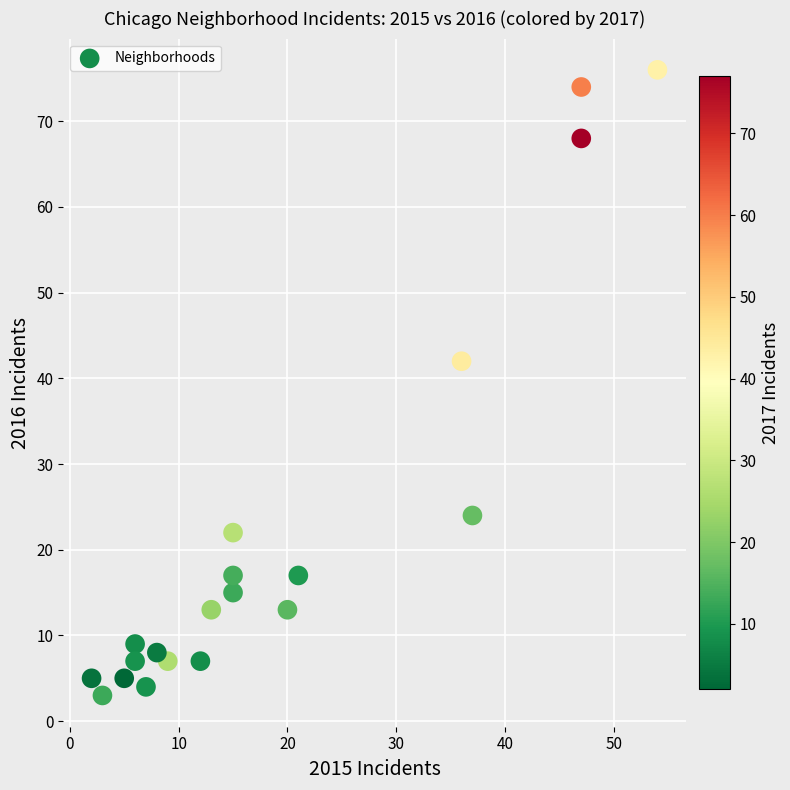

What is the range of Y values (max minus min)?

73